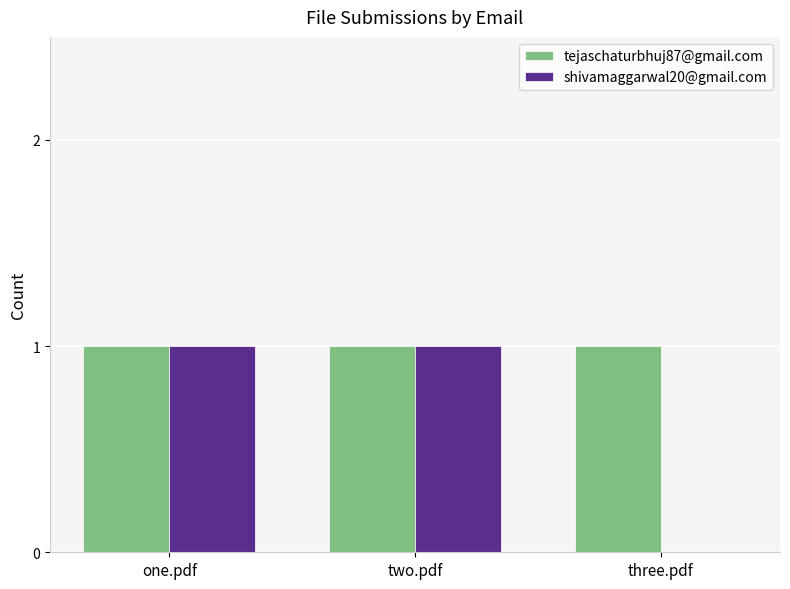

Reading left to right, transcribe all the data shown in this chart.

tejaschaturbhuj87@gmail.com: one.pdf=1	two.pdf=1	three.pdf=1
shivamaggarwal20@gmail.com: one.pdf=1	two.pdf=1	three.pdf=0